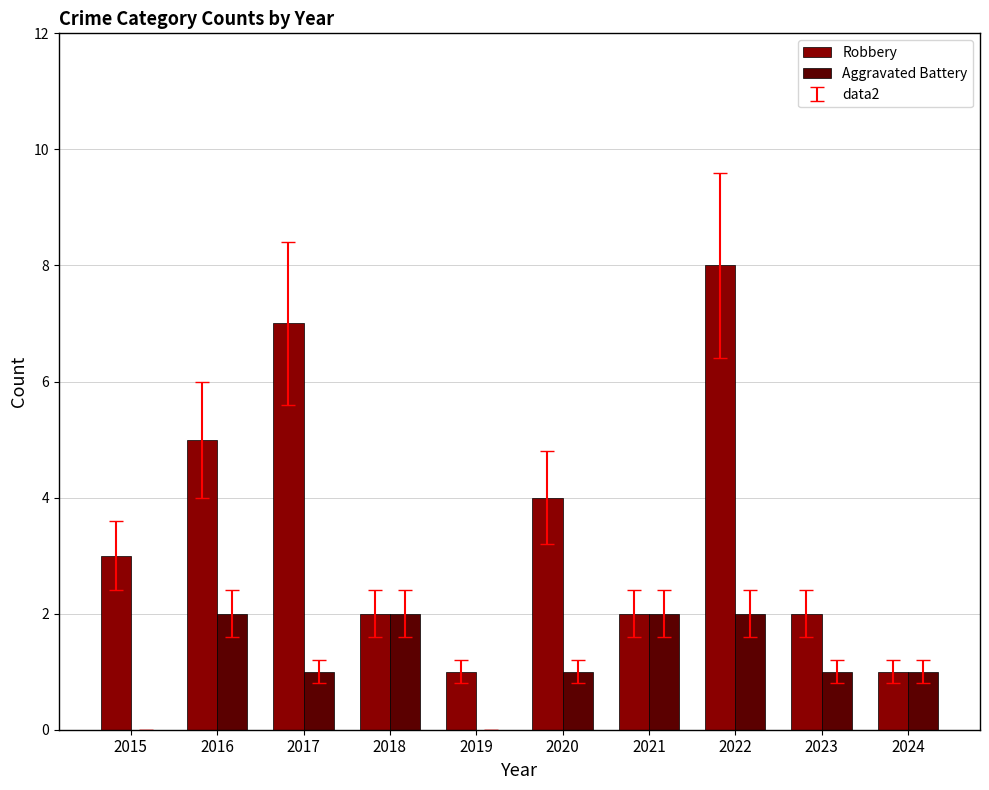

Reading right to left, what are all the values shown in this chart?

Robbery: 2024=1	2023=2	2022=8	2021=2	2020=4	2019=1	2018=2	2017=7	2016=5	2015=3
Aggravated Battery: 2024=1	2023=1	2022=2	2021=2	2020=1	2019=0	2018=2	2017=1	2016=2	2015=0